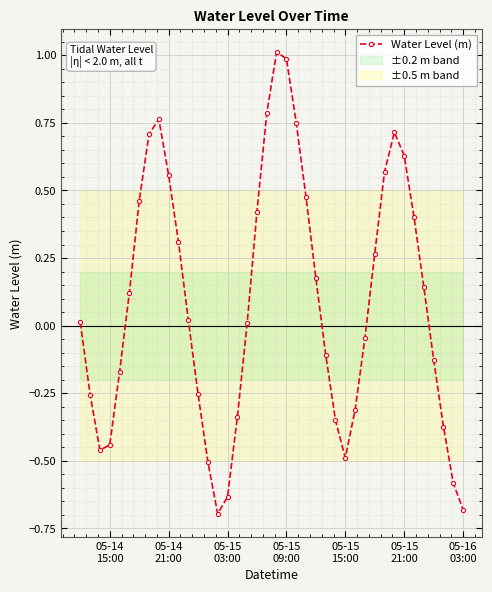

Reading right to left, transcribe all the data shown in this chart.

-0.7	-0.6	-0.4	-0.1	0.1	0.4	0.6	0.7	0.6	0.3	-0.0	-0.3	-0.5	-0.3	-0.1	0.2	0.5	0.8	1.0	1.0	0.8	0.4	0.0	-0.3	-0.6	-0.7	-0.5	-0.3	0.0	0.3	0.6	0.8	0.7	0.5	0.1	-0.2	-0.4	-0.5	-0.3	0.0